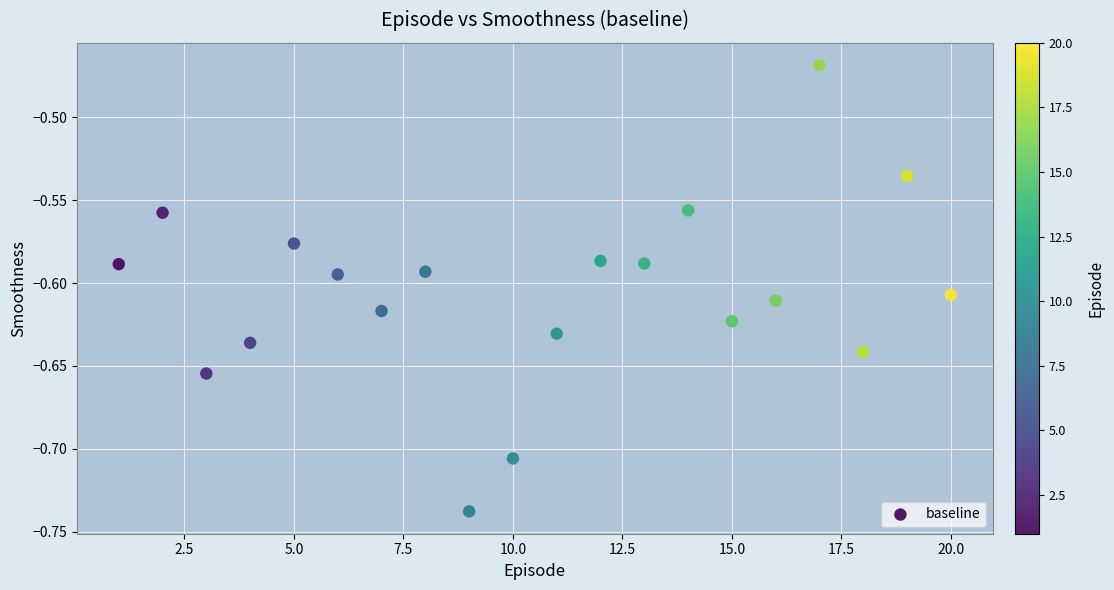

What is the range of X values (max minus min)?

19.0